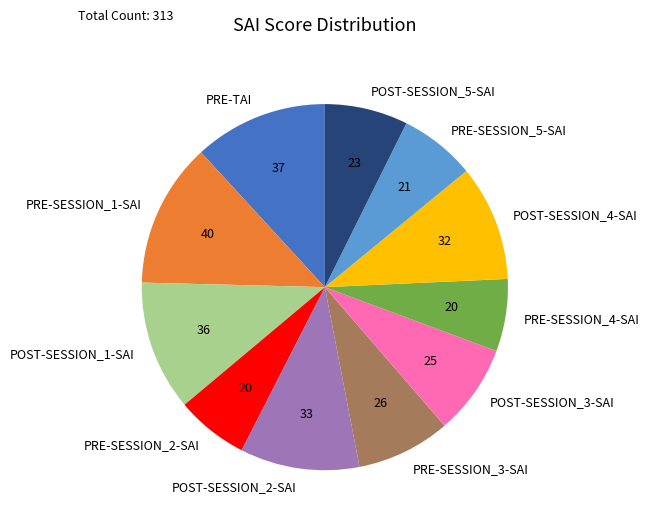

What is the largest slice in the pie chart?

PRE-SESSION_1-SAI